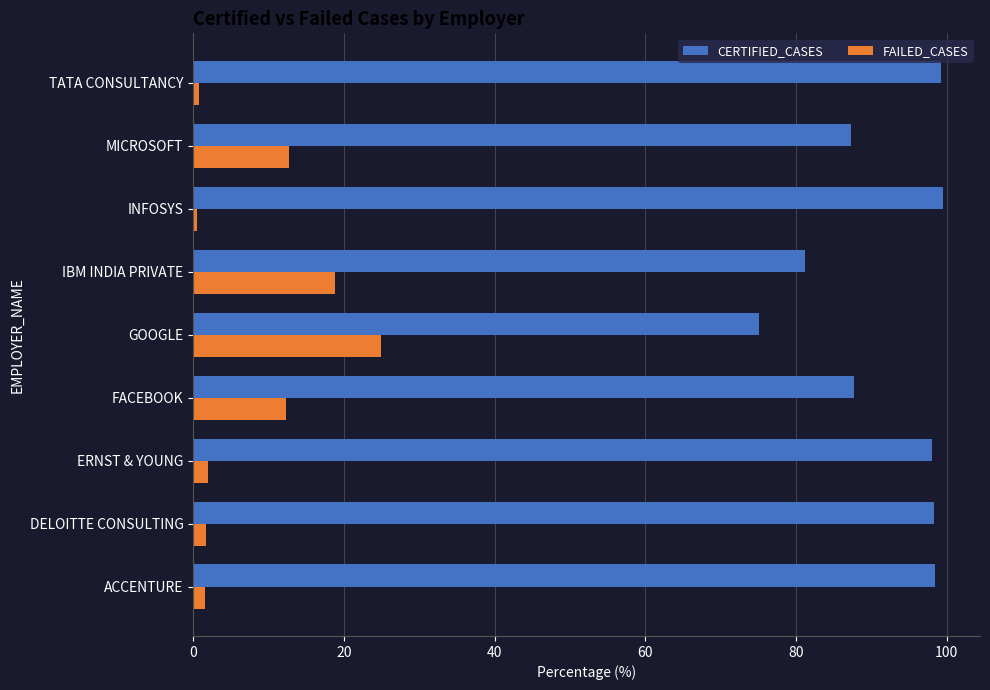

The value of FAILED_CASES at MICROSOFT is 12.7. True or false?

True